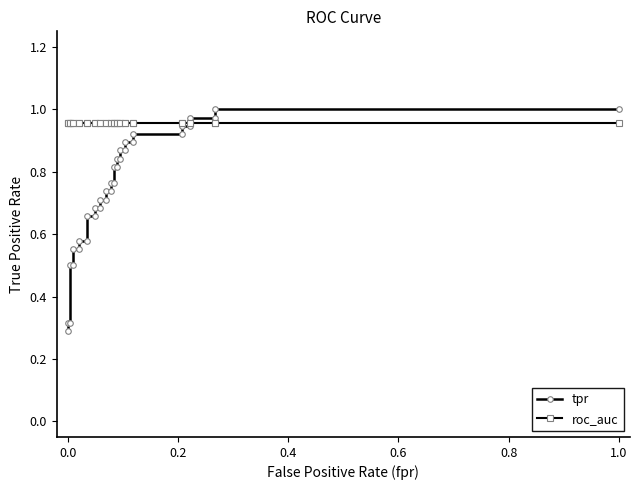

Does the chart display data point markers on the line(s)?

Yes